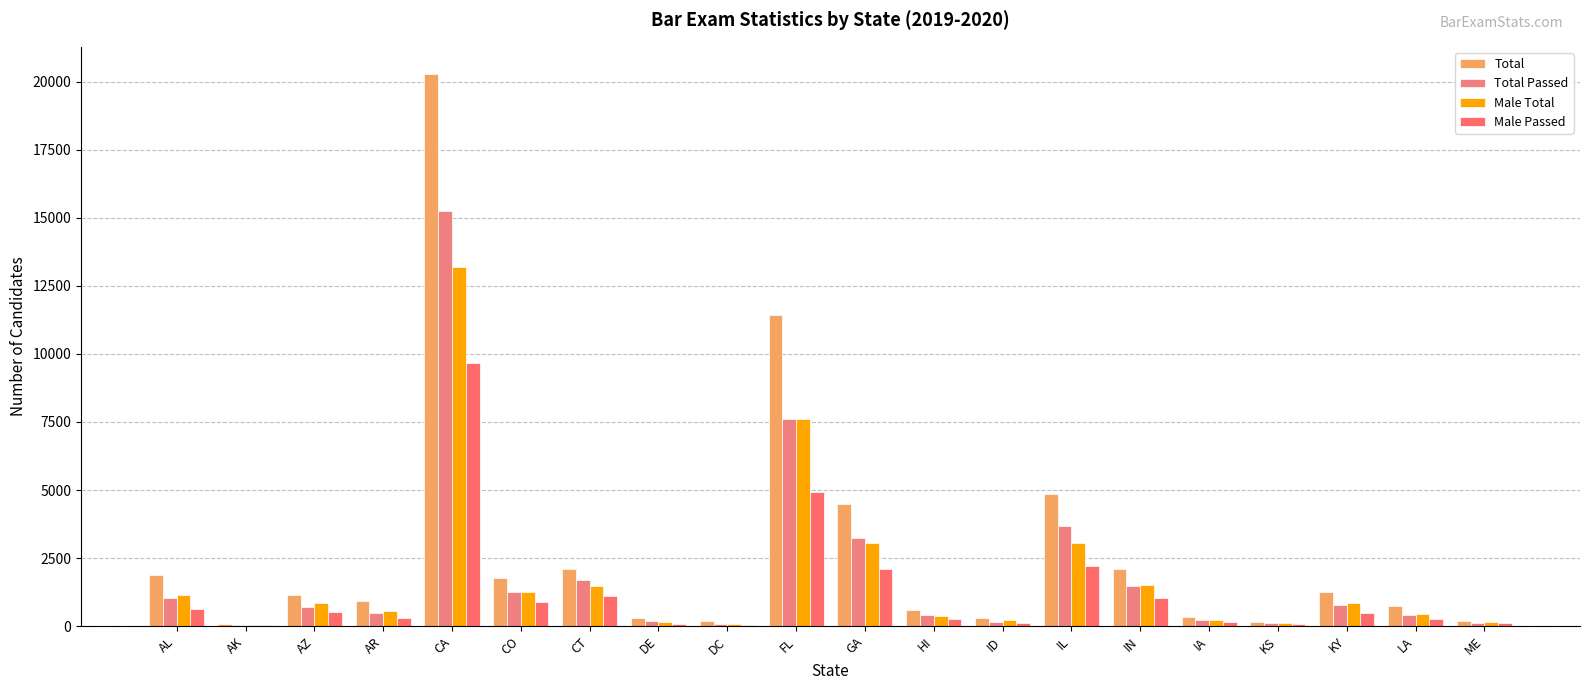

Which series has the largest total across all categories?

Total